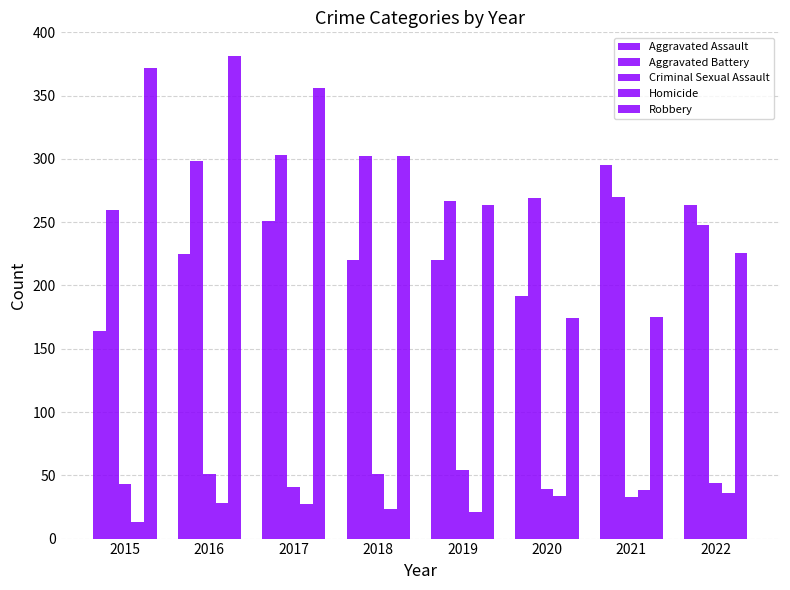

Between 2016 and 2018, which series saw the biggest shift?

Robbery